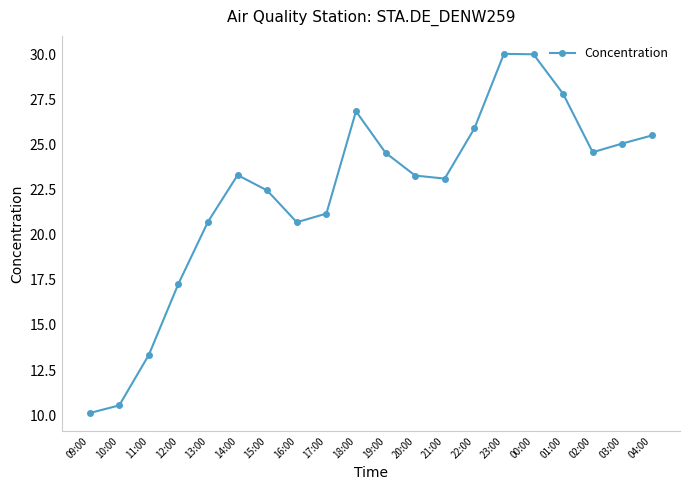

What is the value of the 15th point from the left?

30.0